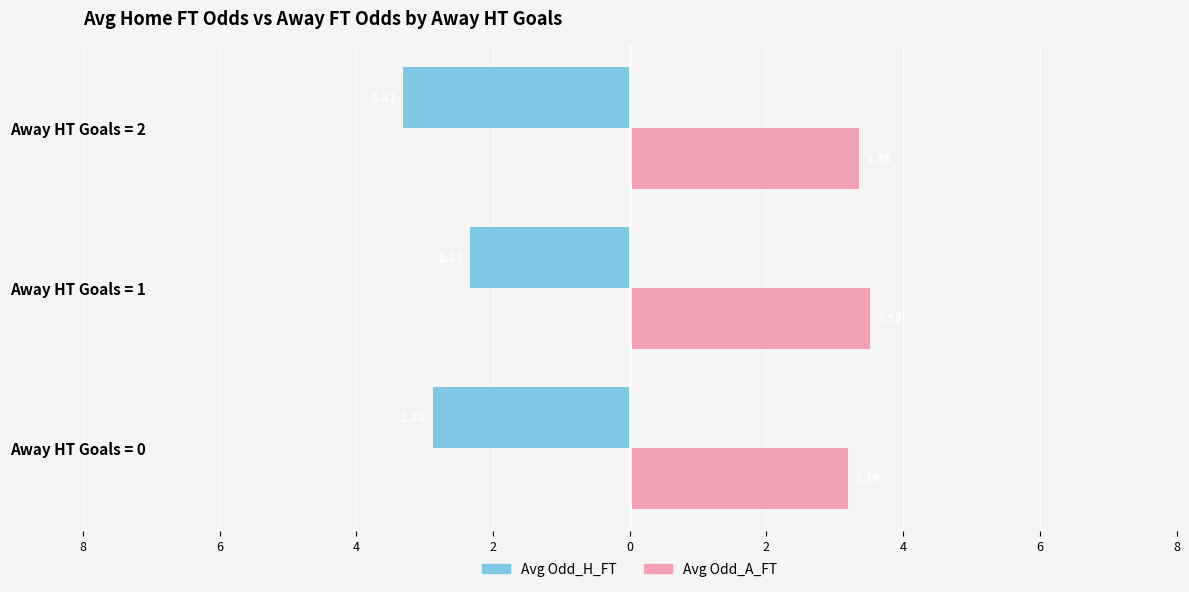

Which series has the largest range (max minus min)?

Avg Odd_H_FT